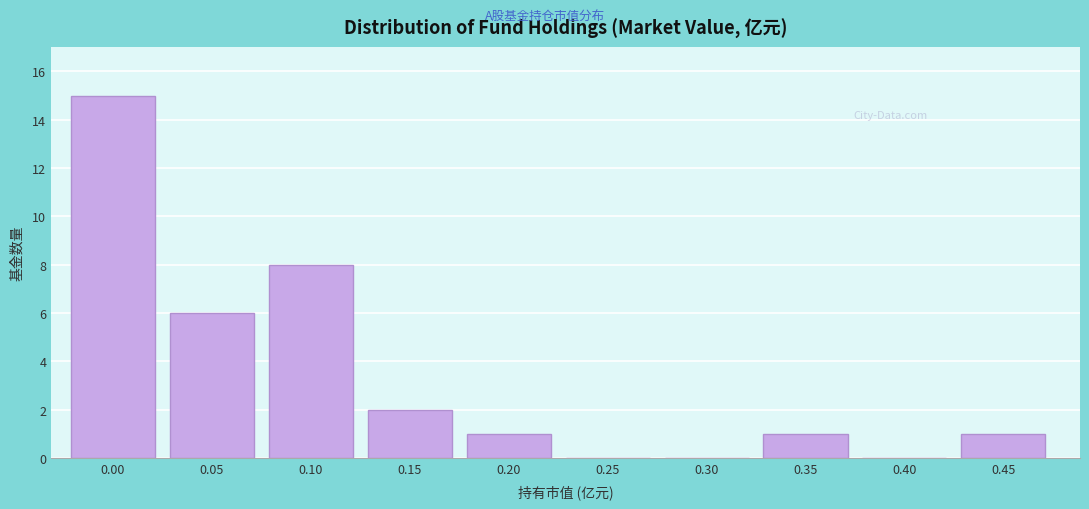

Reading right to left, transcribe all the data shown in this chart.

0.45=1	0.40=0	0.35=1	0.30=0	0.25=0	0.20=1	0.15=2	0.10=8	0.05=6	0.00=15